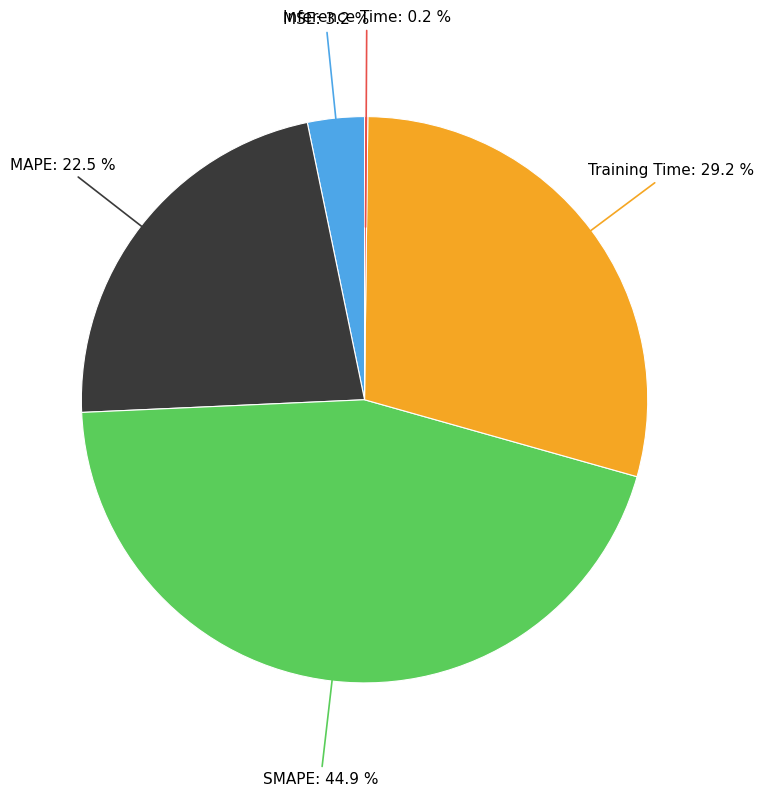

To the nearest percent, what is the average slice percentage?

20%